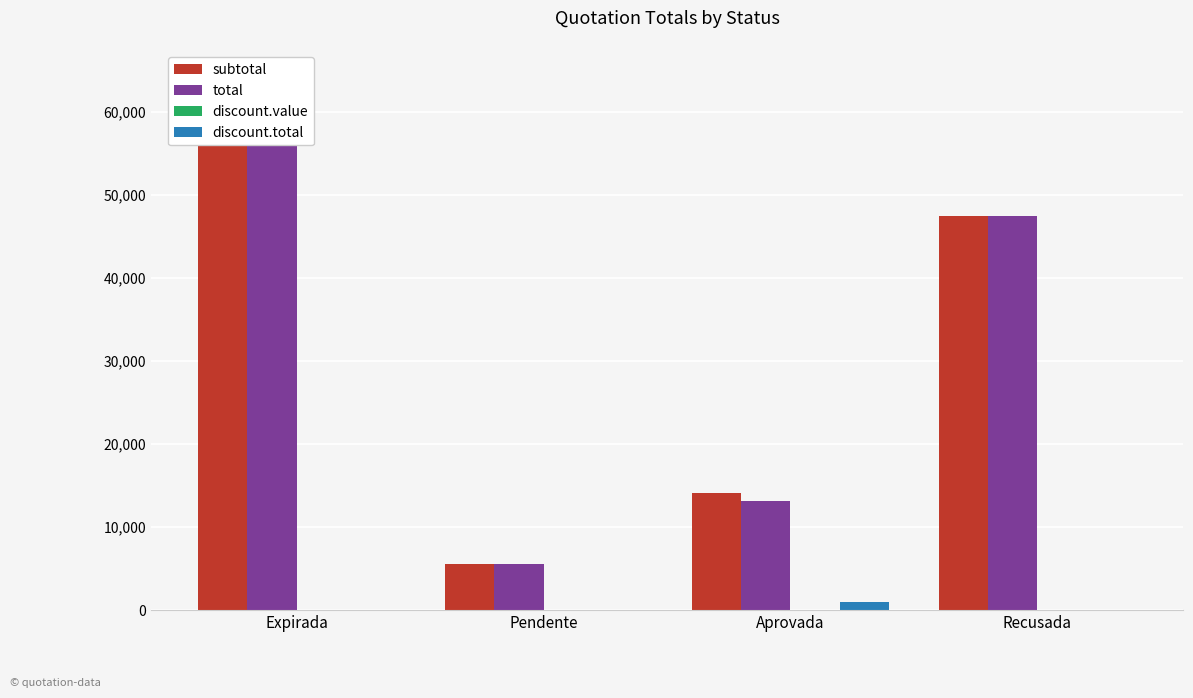

Reading left to right, transcribe all the data shown in this chart.

subtotal: 64794.3	5486.2	14070.0	47370.0
total: 64794.3	5486.2	13070.0	47370.0
discount.value: 0.0	0.0	10.0	0.0
discount.total: 0.0	0.0	1000.0	0.0